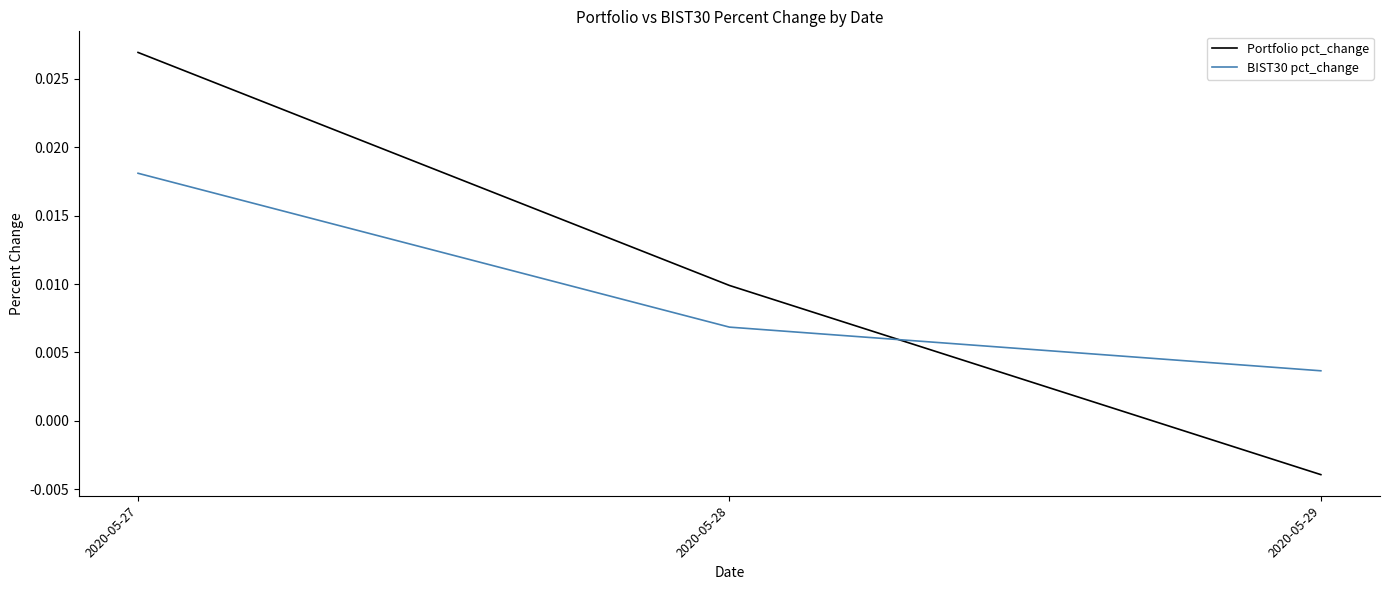

How many lines are shown in the chart?

2